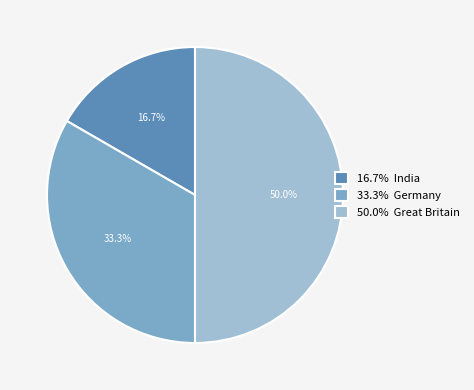

Is 16.7% India the majority of the pie?

No